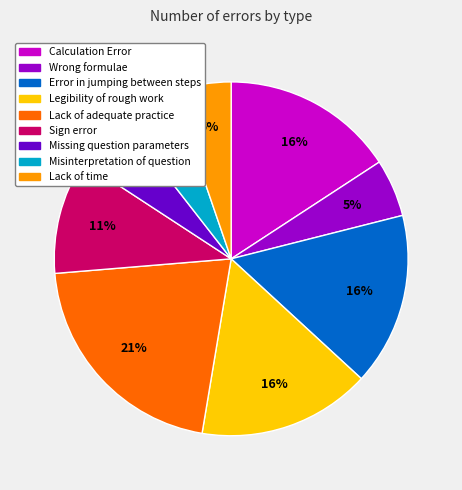

To the nearest percent, what is the difference between the Calculation Error and Lack of adequate practice slice percentages?

5%